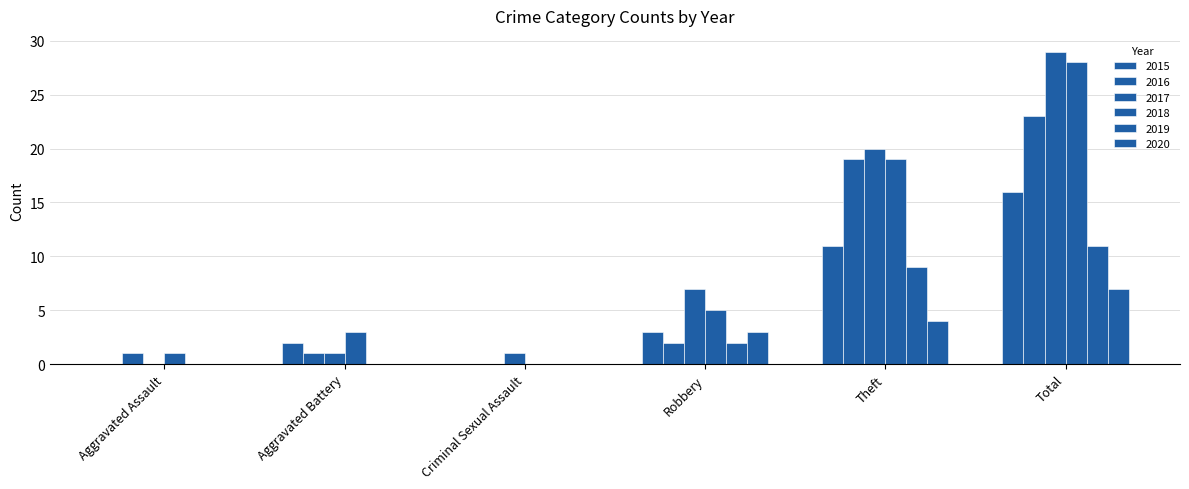

Which series has the largest total across all categories?

2017